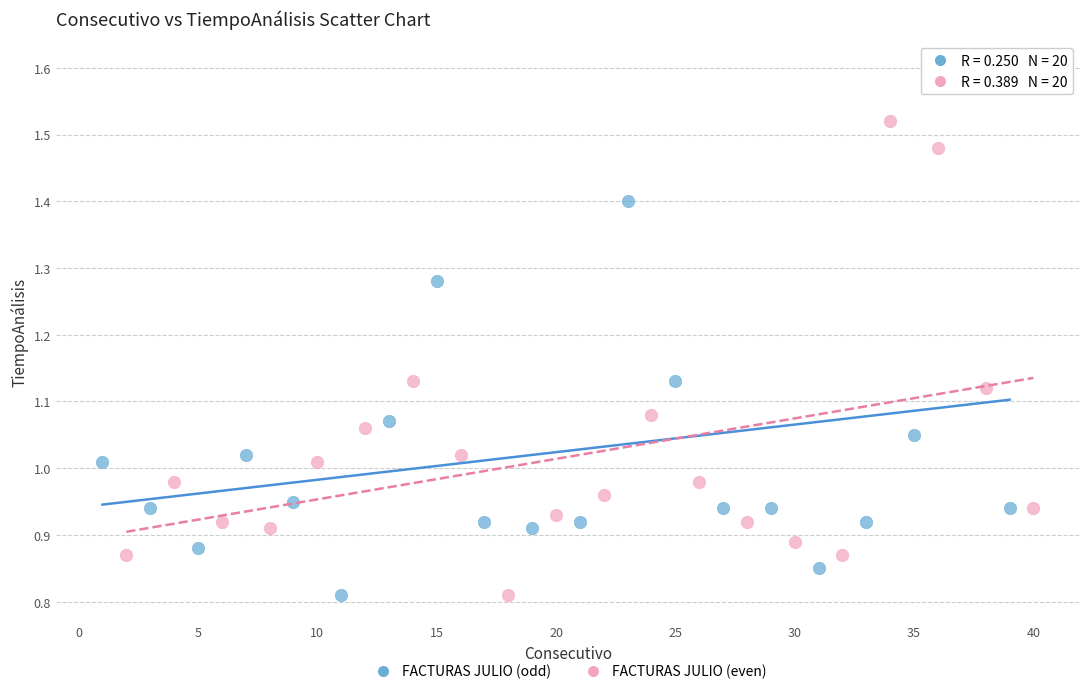

What are all the series names shown in the legend?

FACTURAS JULIO (odd), FACTURAS JULIO (even)